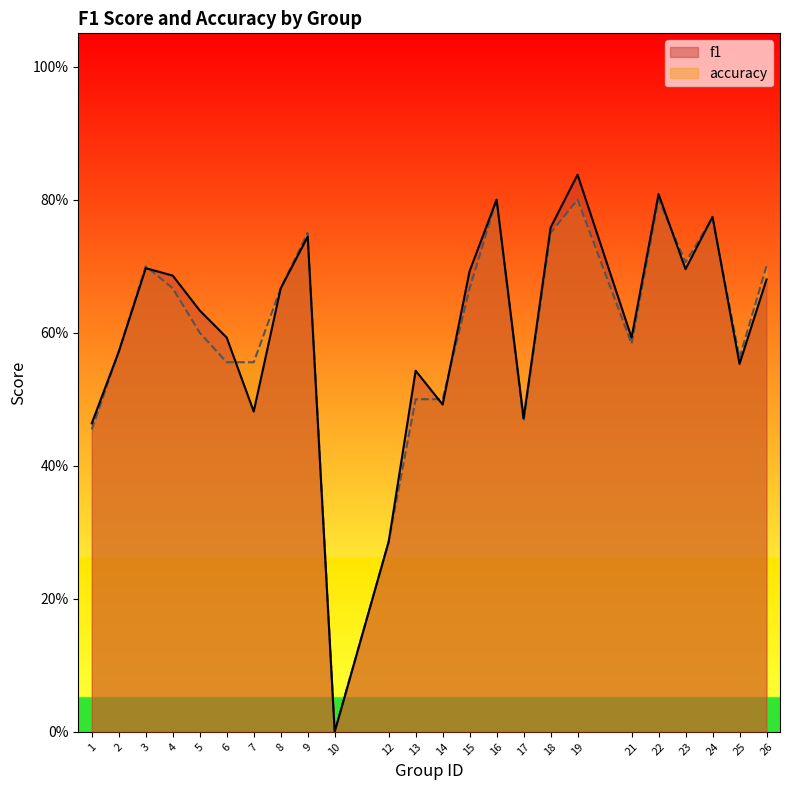

How many positive values does the accuracy series have?

23